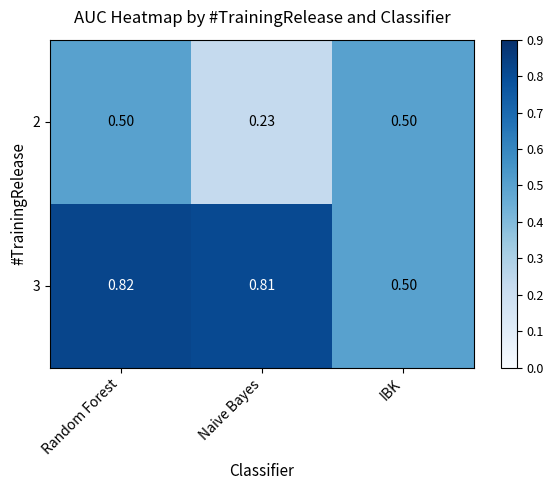

List the labels in order of 3 value, largest first.

Random Forest, Naive Bayes, IBK